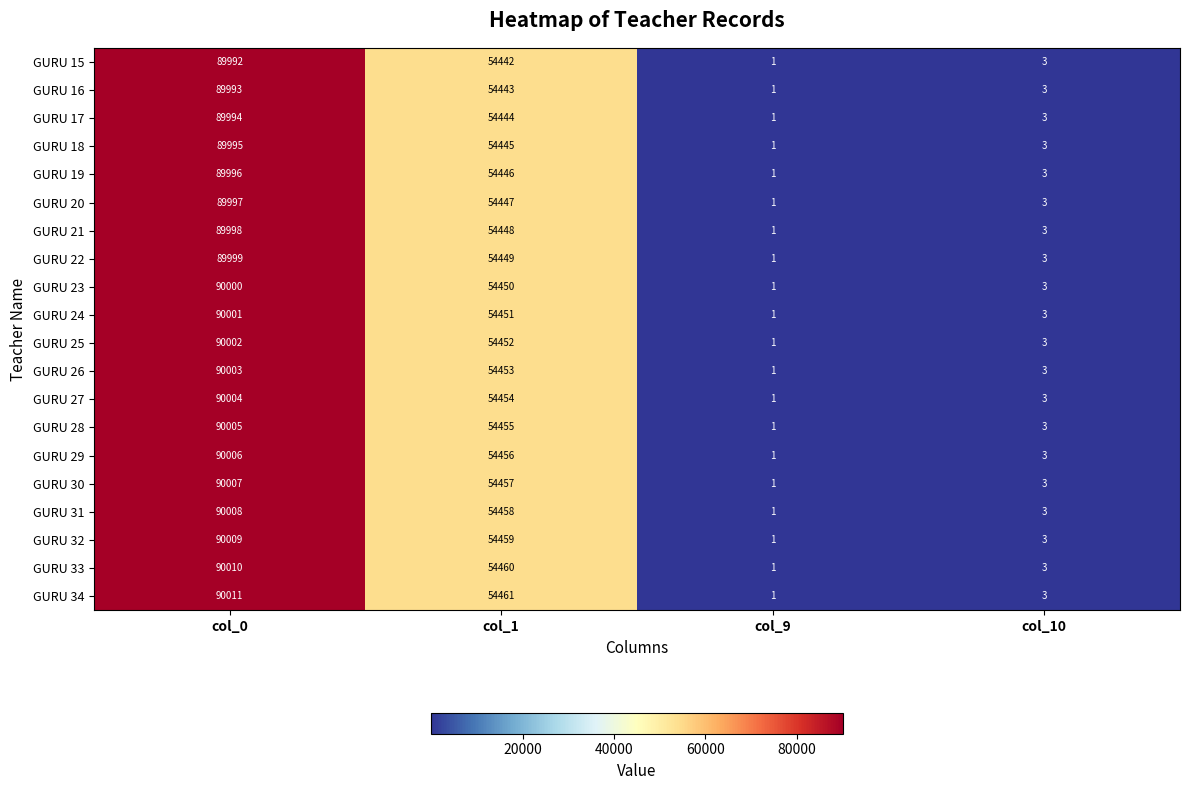

Rank the series at col_0 from highest to lowest value.

GURU 34, GURU 33, GURU 32, GURU 31, GURU 30, GURU 29, GURU 28, GURU 27, GURU 26, GURU 25, GURU 24, GURU 23, GURU 22, GURU 21, GURU 20, GURU 19, GURU 18, GURU 17, GURU 16, GURU 15